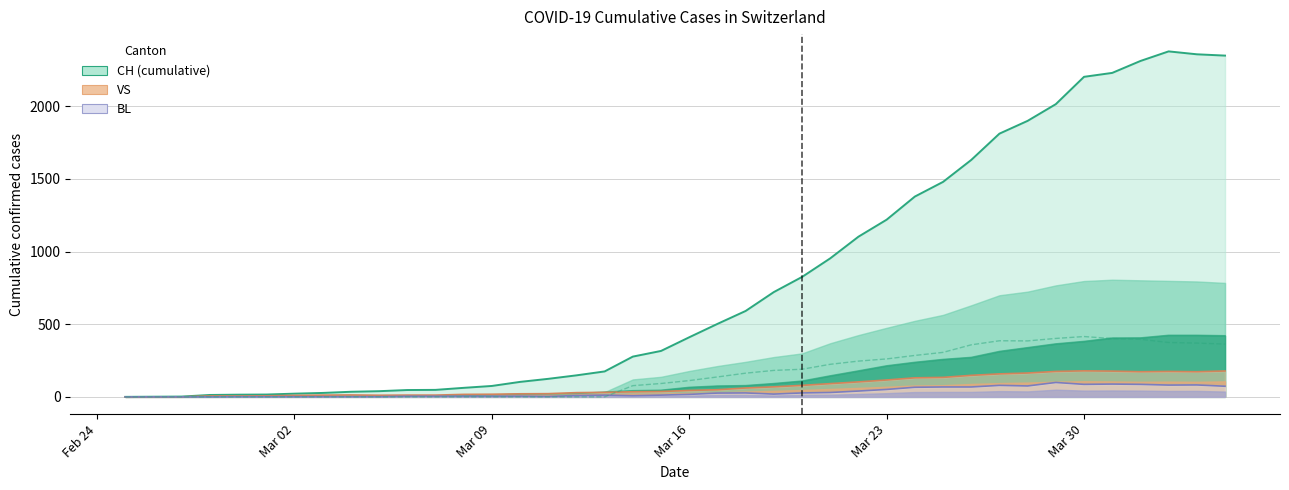

In CH line, how many points are higher than both neighbors (excluding endpoints)?

1